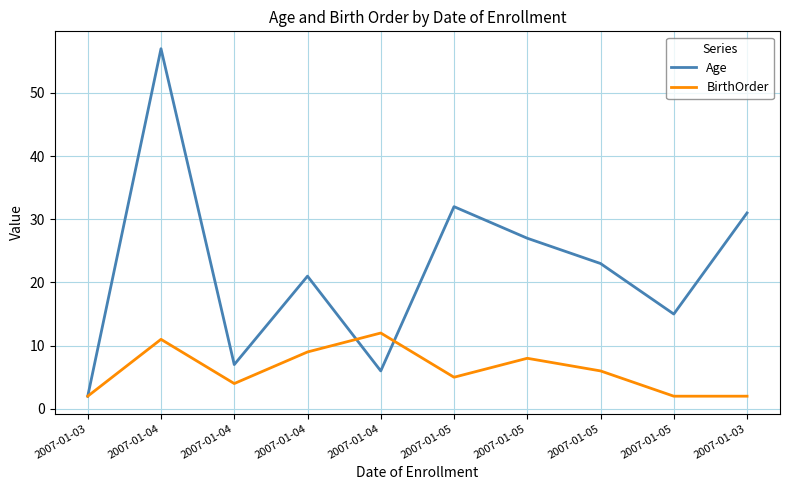

How many times do Age and BirthOrder cross each other?

2